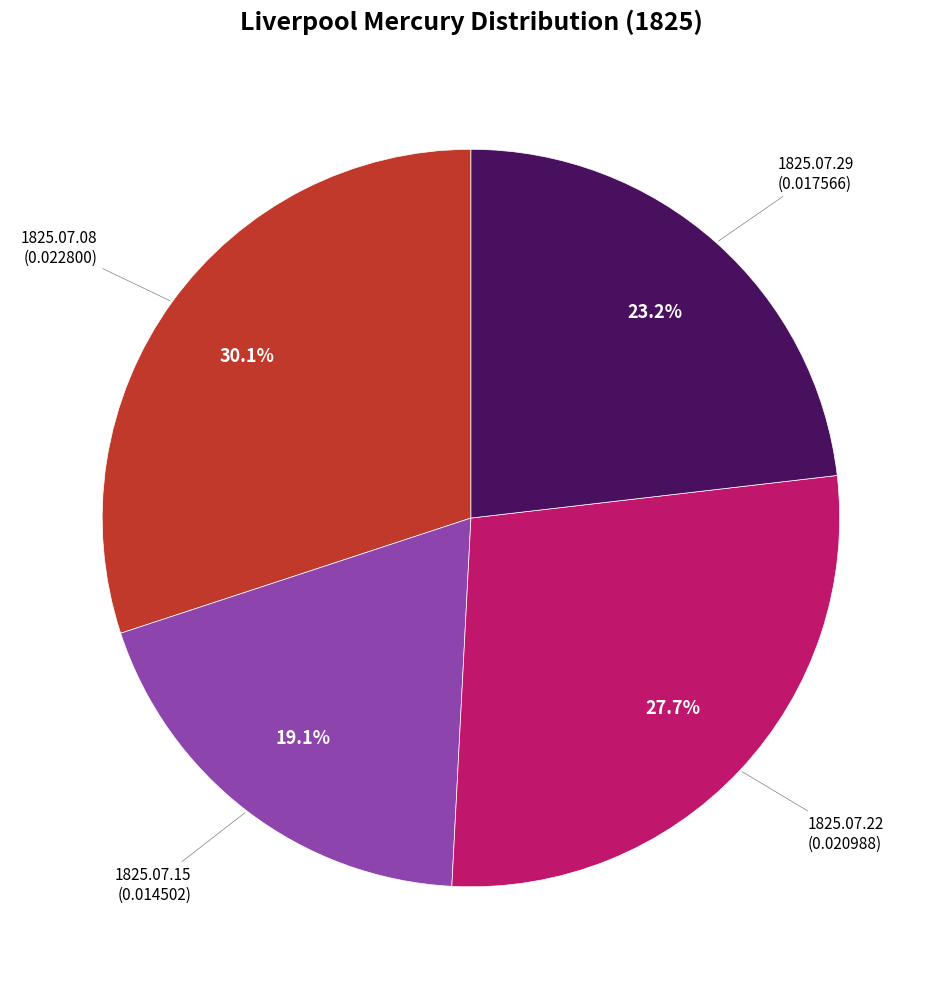

Is there a majority slice in this chart?

No